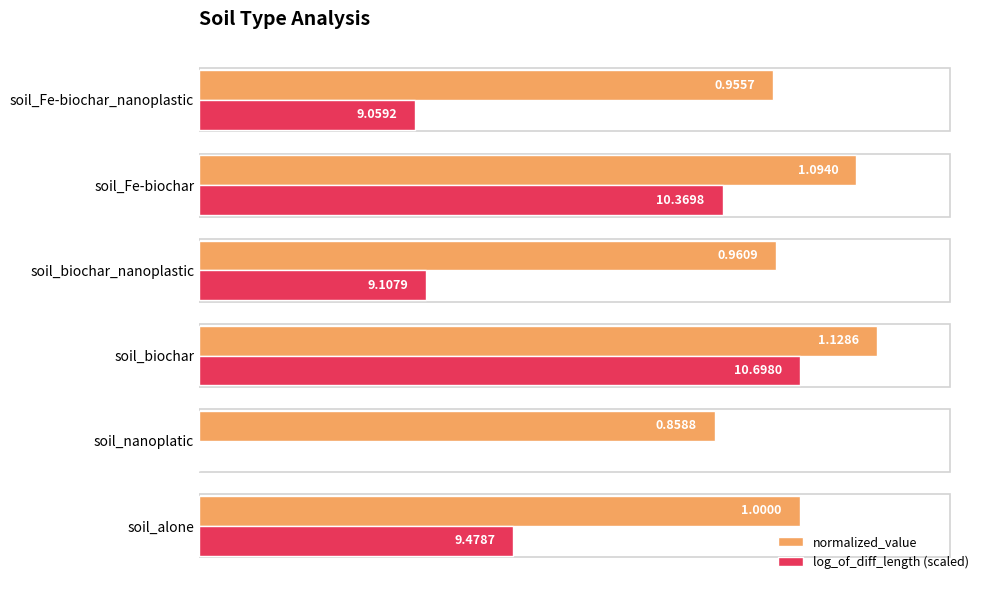

Is the value of log_of_diff_length (scaled) at soil_biochar greater than the value of normalized_value at soil_Fe-biochar?

No